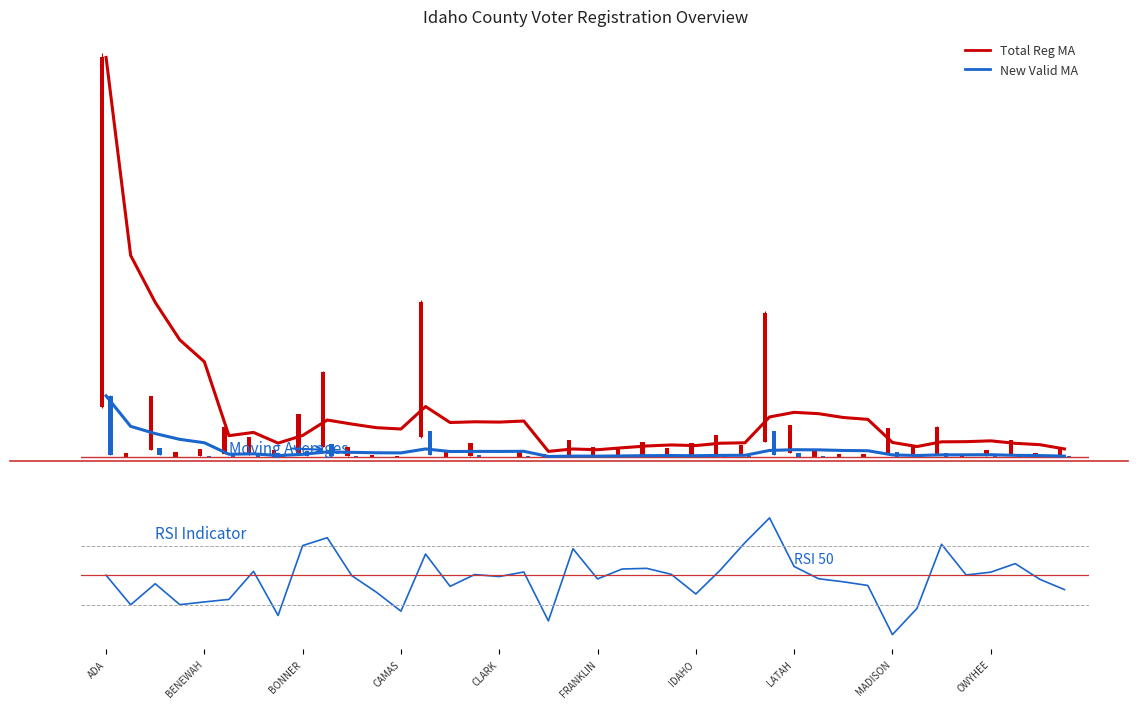

What is the difference between the maximum and minimum values in the Total Reg MA series?

341245.4